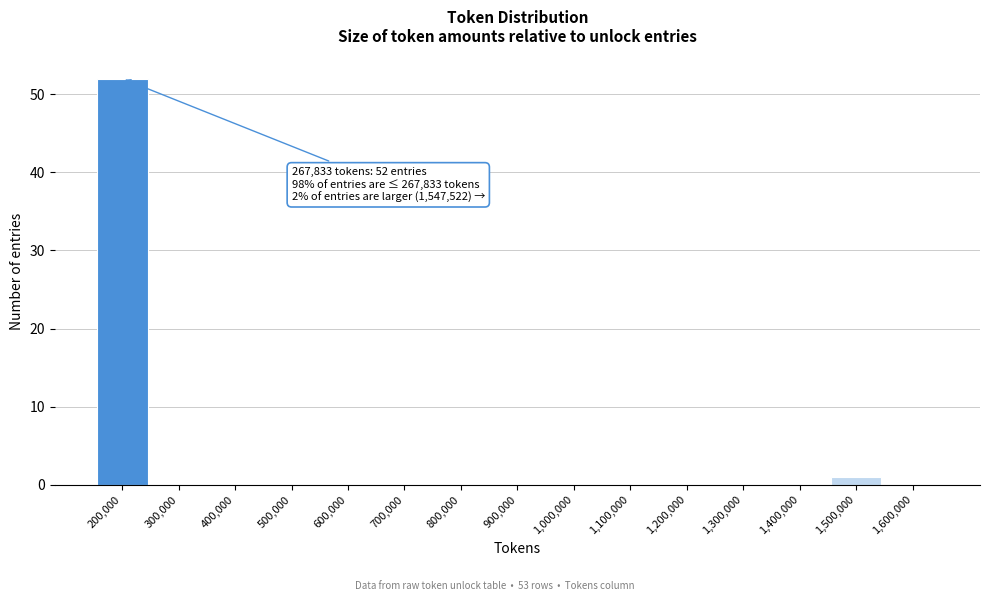

Reading left to right, list all the values displayed in this chart.

200,000=52	300,000=0	400,000=0	500,000=0	600,000=0	700,000=0	800,000=0	900,000=0	1,000,000=0	1,100,000=0	1,200,000=0	1,300,000=0	1,400,000=0	1,500,000=1	1,600,000=0